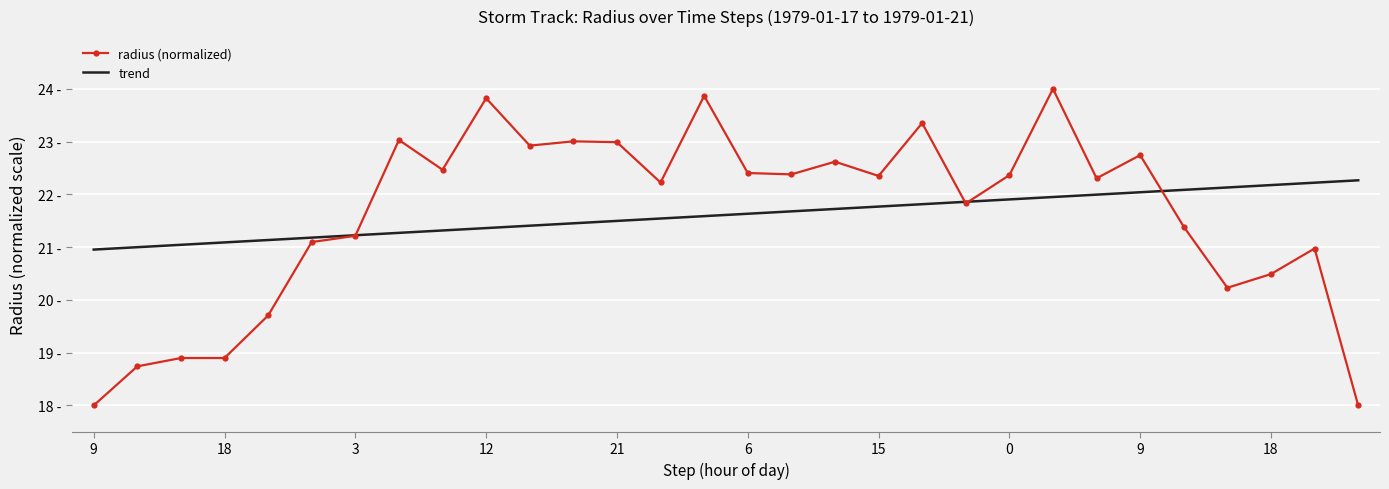

How many intersections are there between trend and radius (normalized)?

4